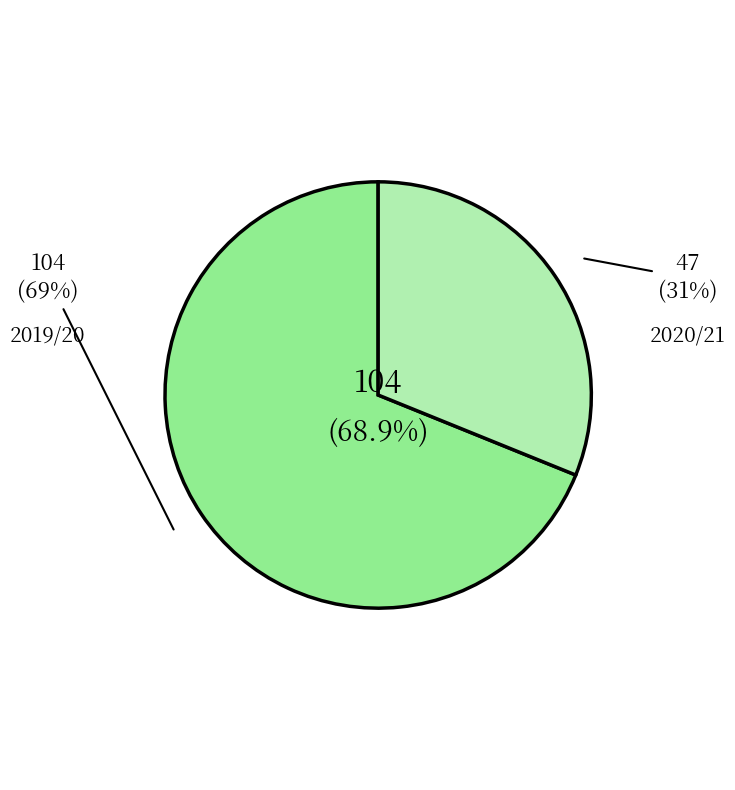

Combined, what portion of the pie is 2020/21 and 2019/20?

100.0%